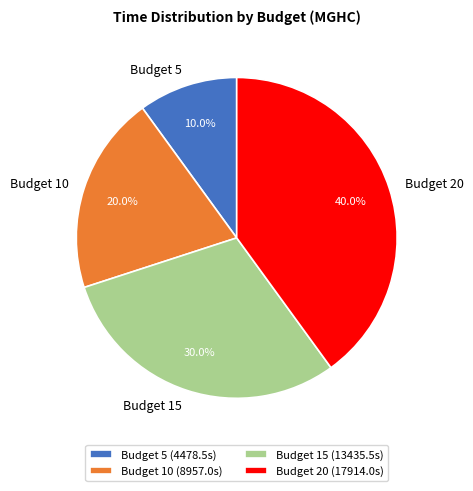

Does Budget 5 represent more than half of the total?

No